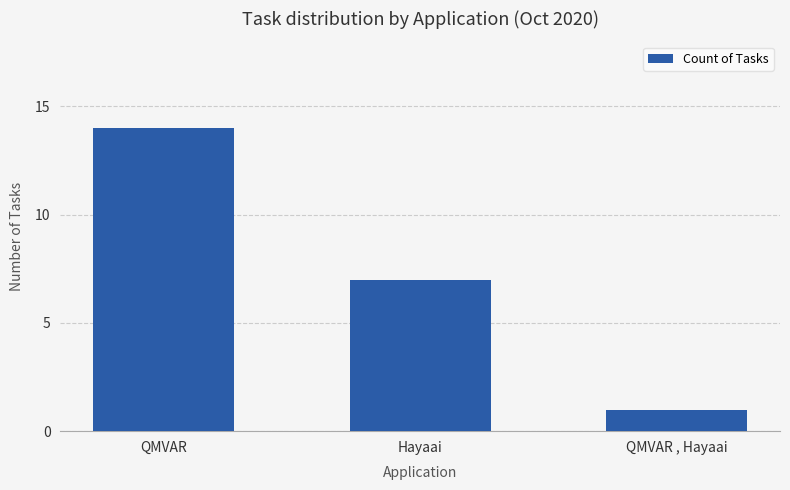

What is the change in value from Hayaai to QMVAR , Hayaai?

-6